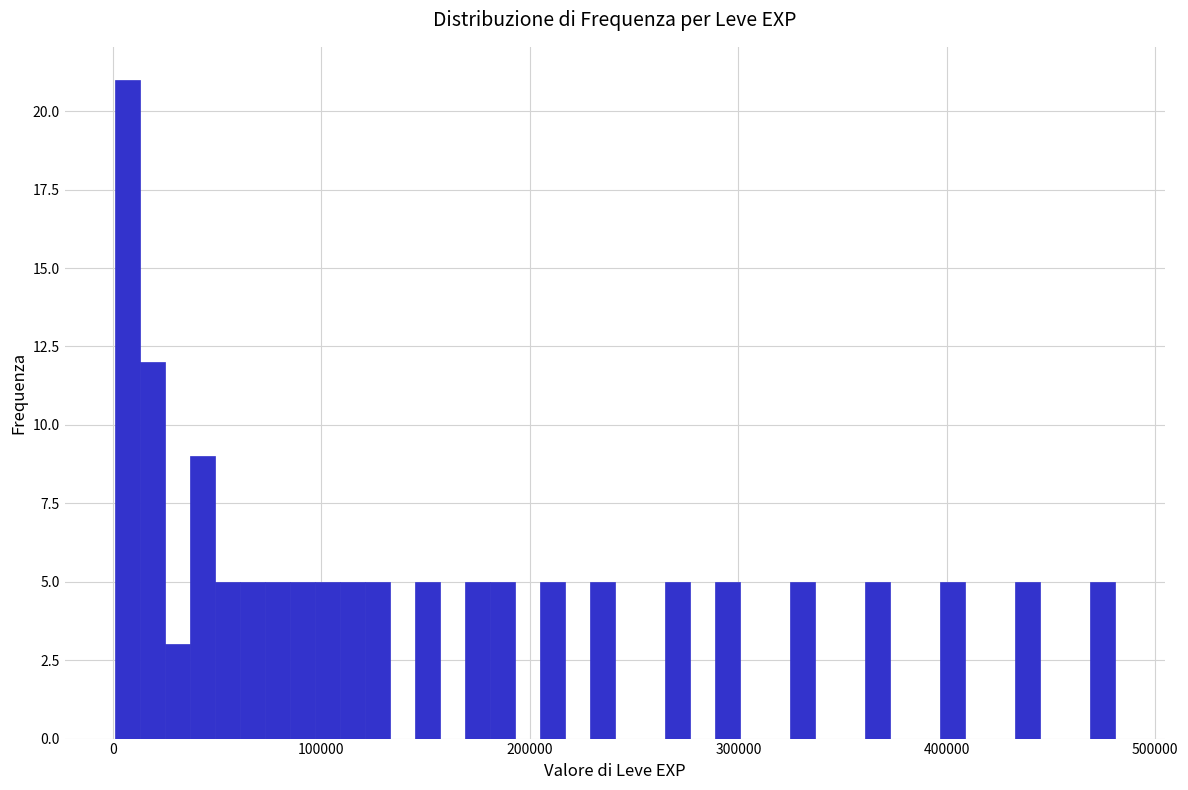

Around what value on the x-axis is the tallest bar? Give the approximate position of its centre, as read against the axis.

10000